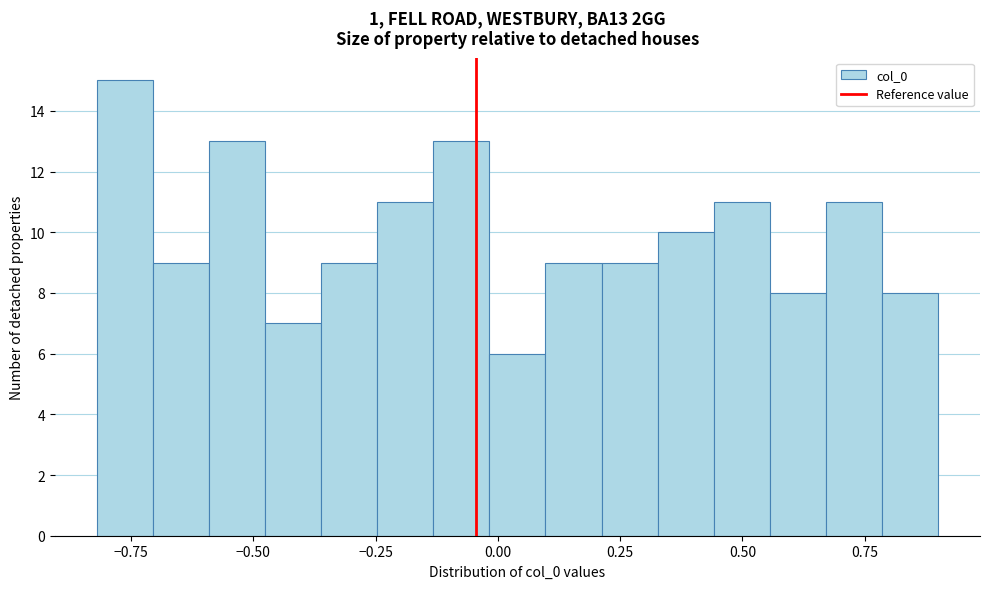

Around what value on the x-axis is the tallest bar? Give the approximate position of its centre, as read against the axis.

-0.75